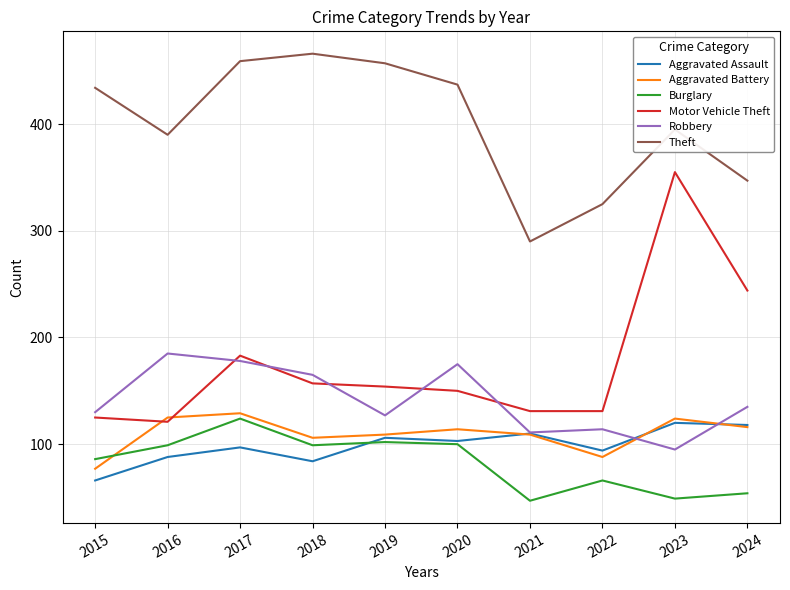

What is the sum of all Burglary values?

826